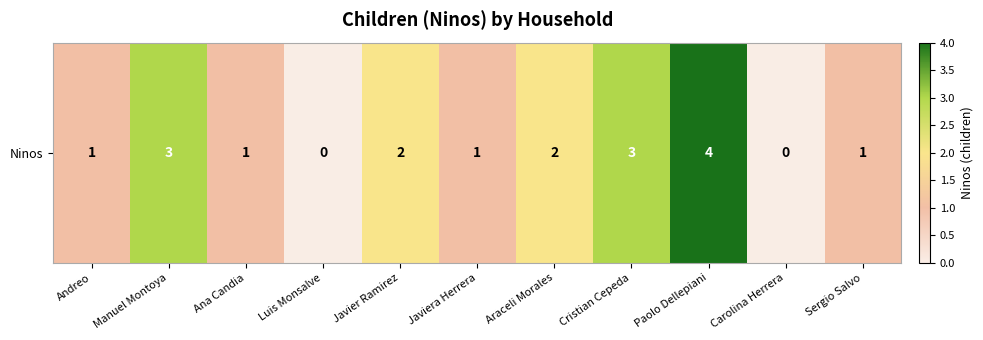

Is it true that the value at Javier Ramirez is 1?

False